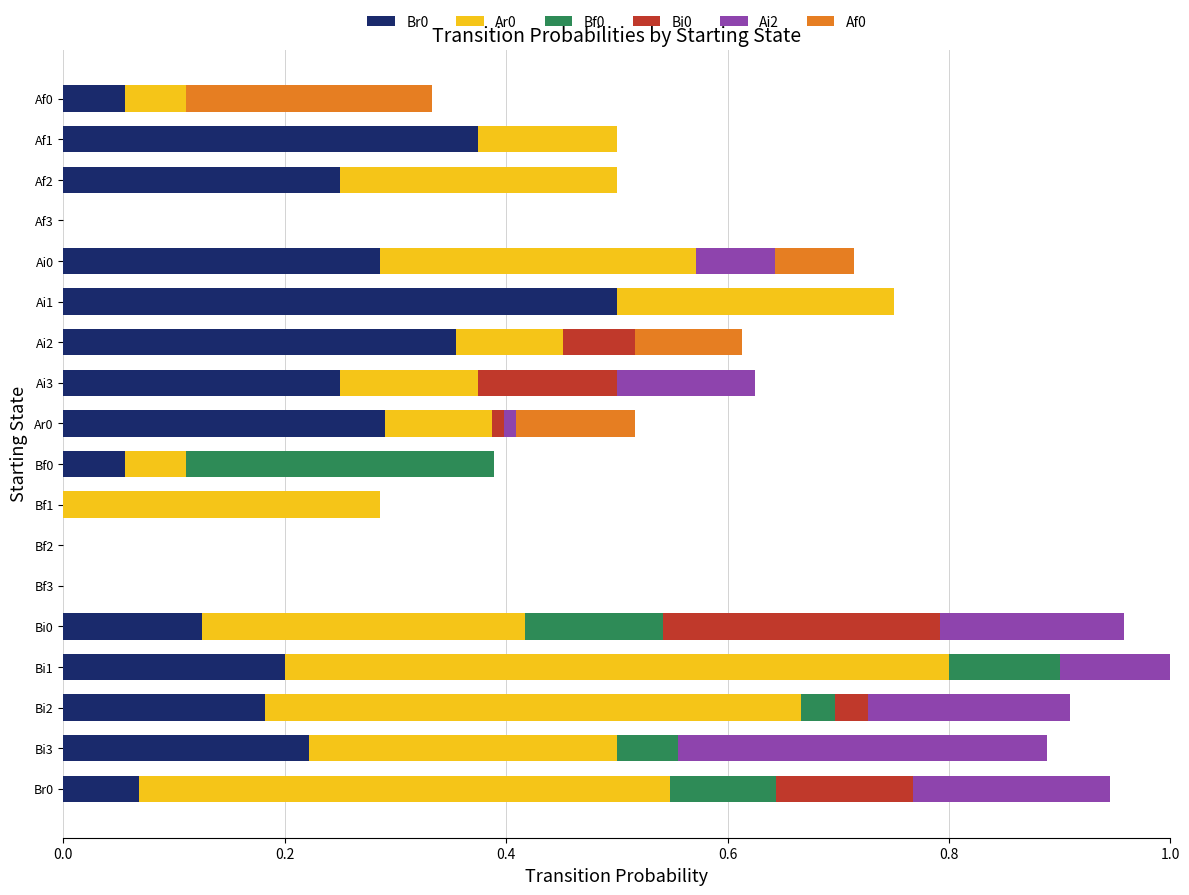

What is the sum of all Br0 values?

3.2